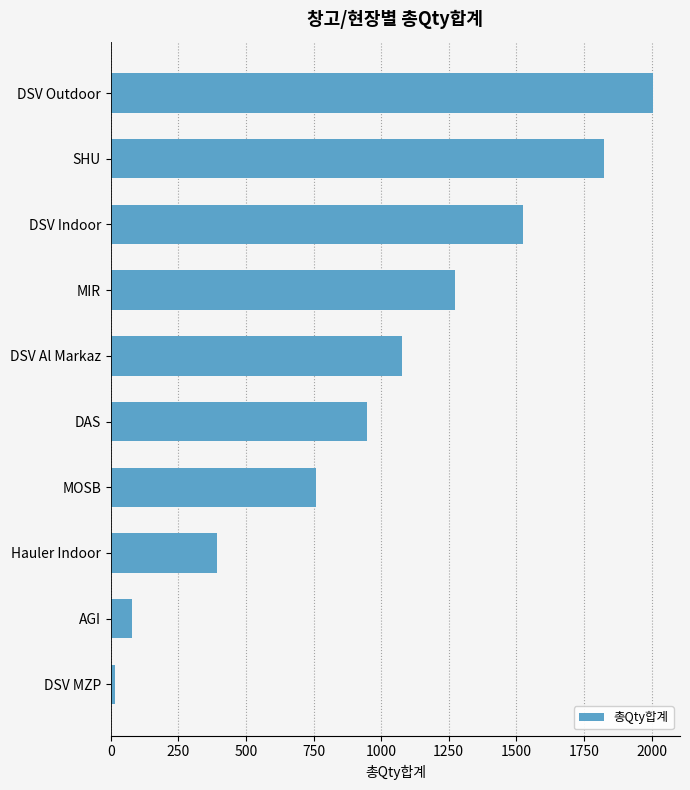

What is the label of the 3rd bar from the top?

DSV Indoor